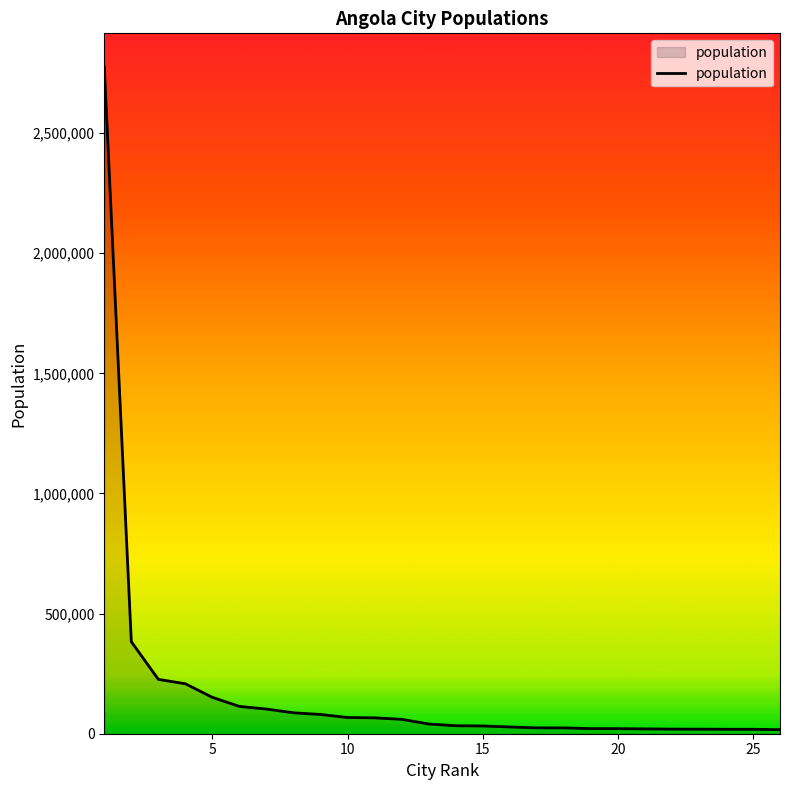

What is the maximum value shown in the chart?

2776168